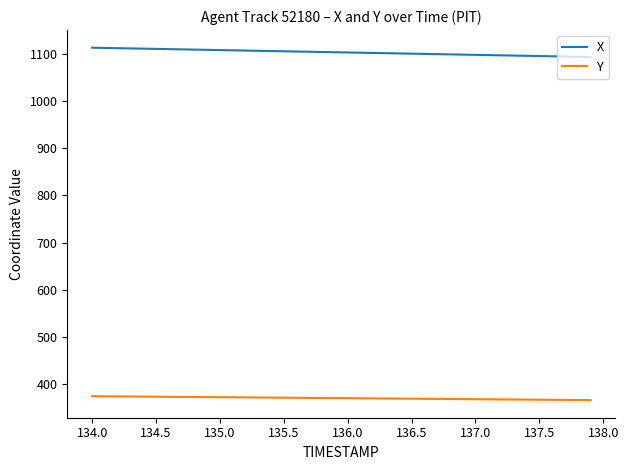

Rank the series by their maximum value, from lowest to highest.

Y, X